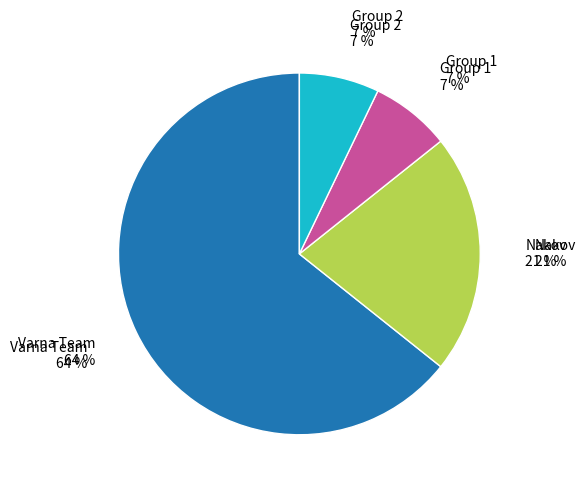

To the nearest percent, what percentage of the pie is Nakov?

21%